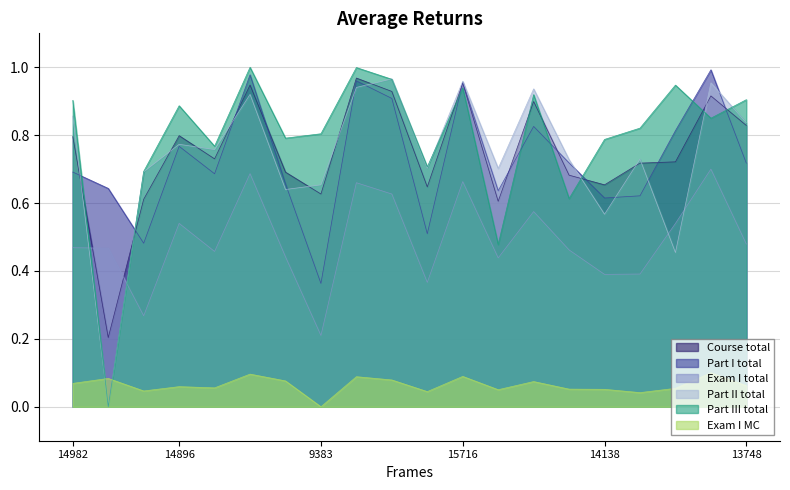

What is the sum of the Part I total values at 14896 and 14758?

1.5